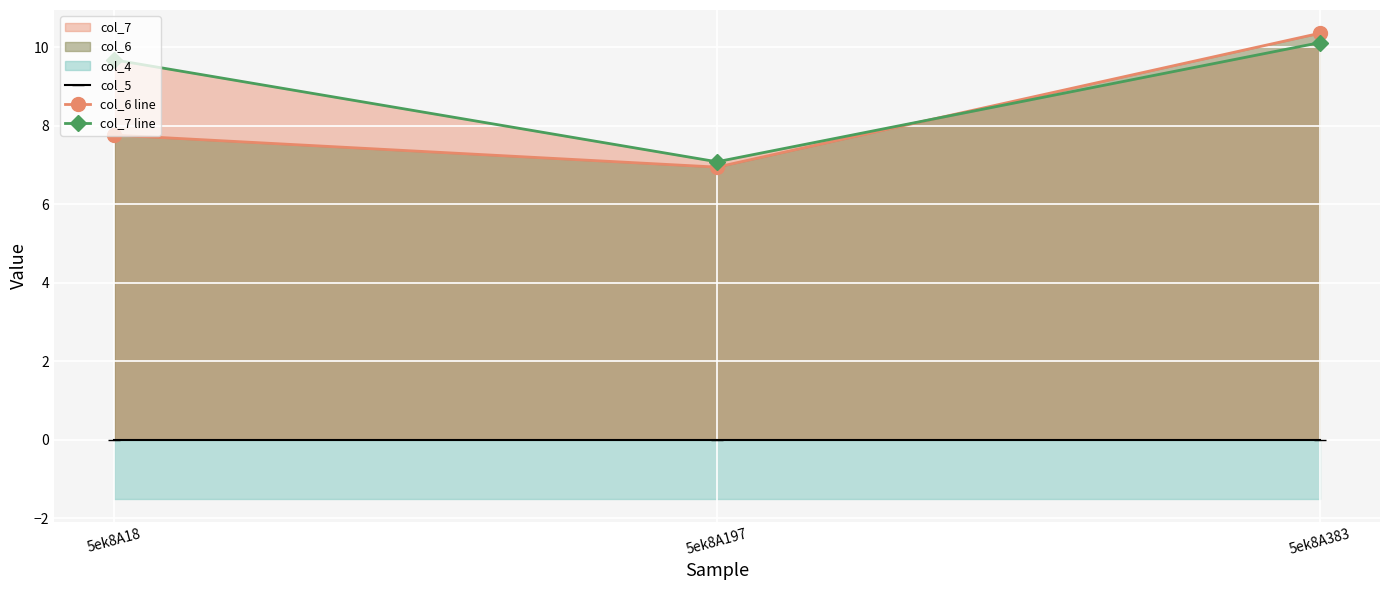

At how many categories does at least one series exceed 9?

2